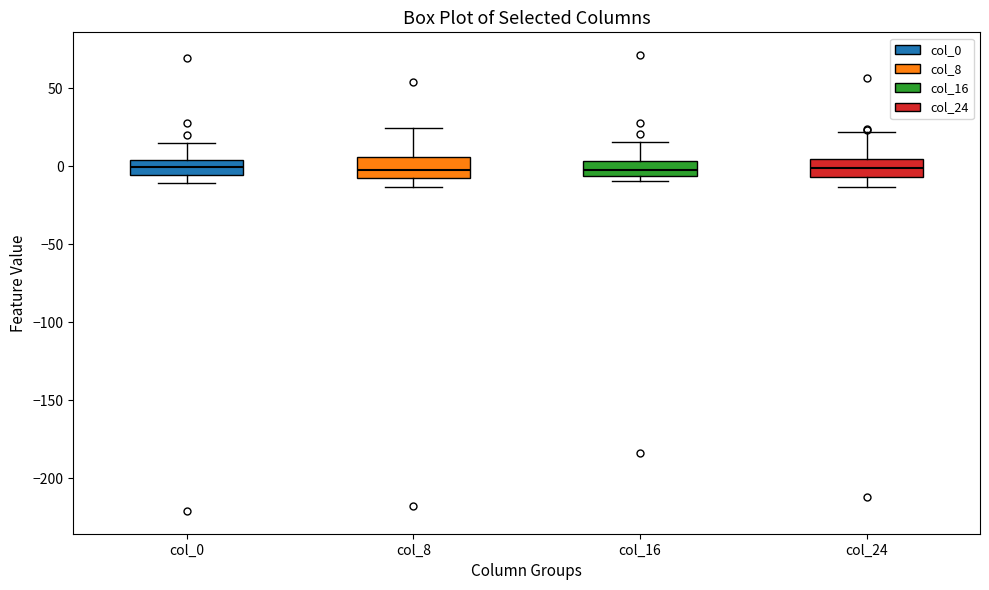

Reading left to right, transcribe this box plot: for each box, give where its median line is, the range the box spans, and where its two whiskers end, as read against the y-axis. The values are not printed on the chart, so give them approximately, as read against the axis.

col_0: median 0, box -5 to 5, whiskers -10 to 15
col_8: median 0, box -5 to 5, whiskers -15 to 25
col_16: median 0, box -5 to 5, whiskers -10 to 15
col_24: median 0, box -5 to 5, whiskers -15 to 20